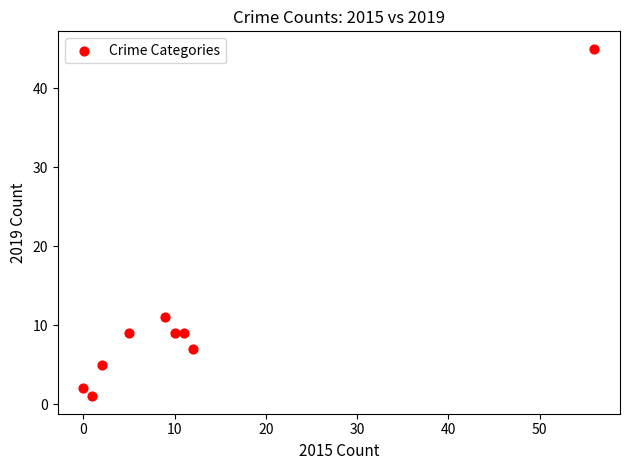

What is the average Y value?

11